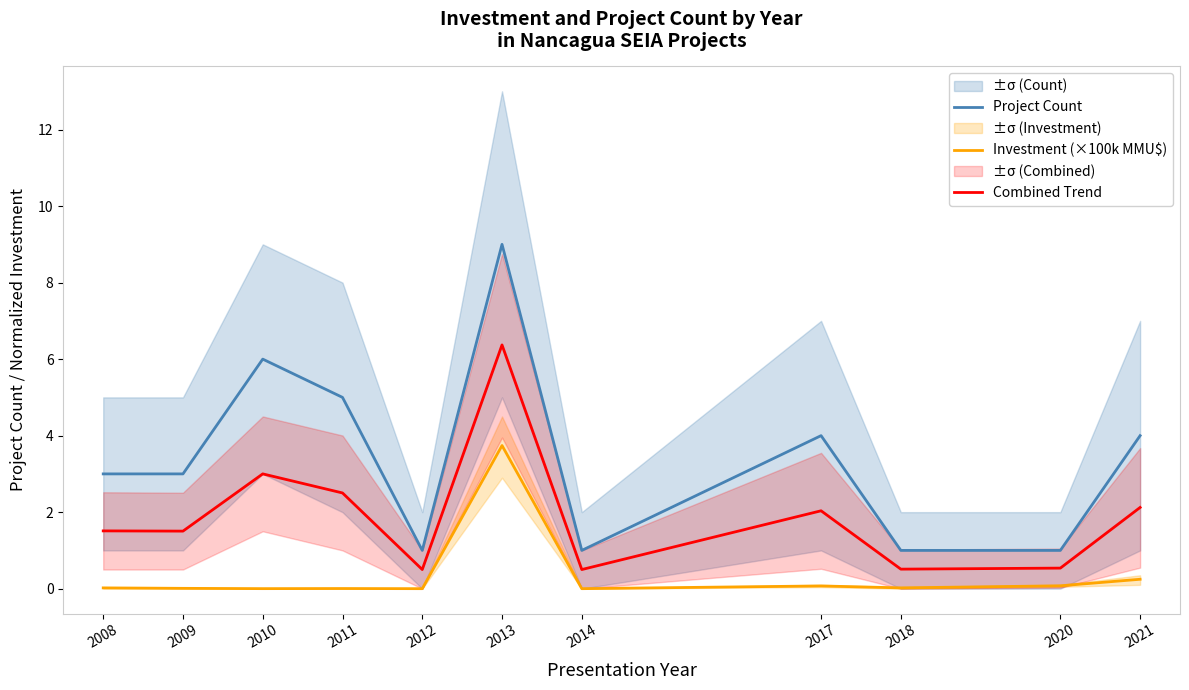

True or false: Combined Trend has more than 2 interior local peaks.

True